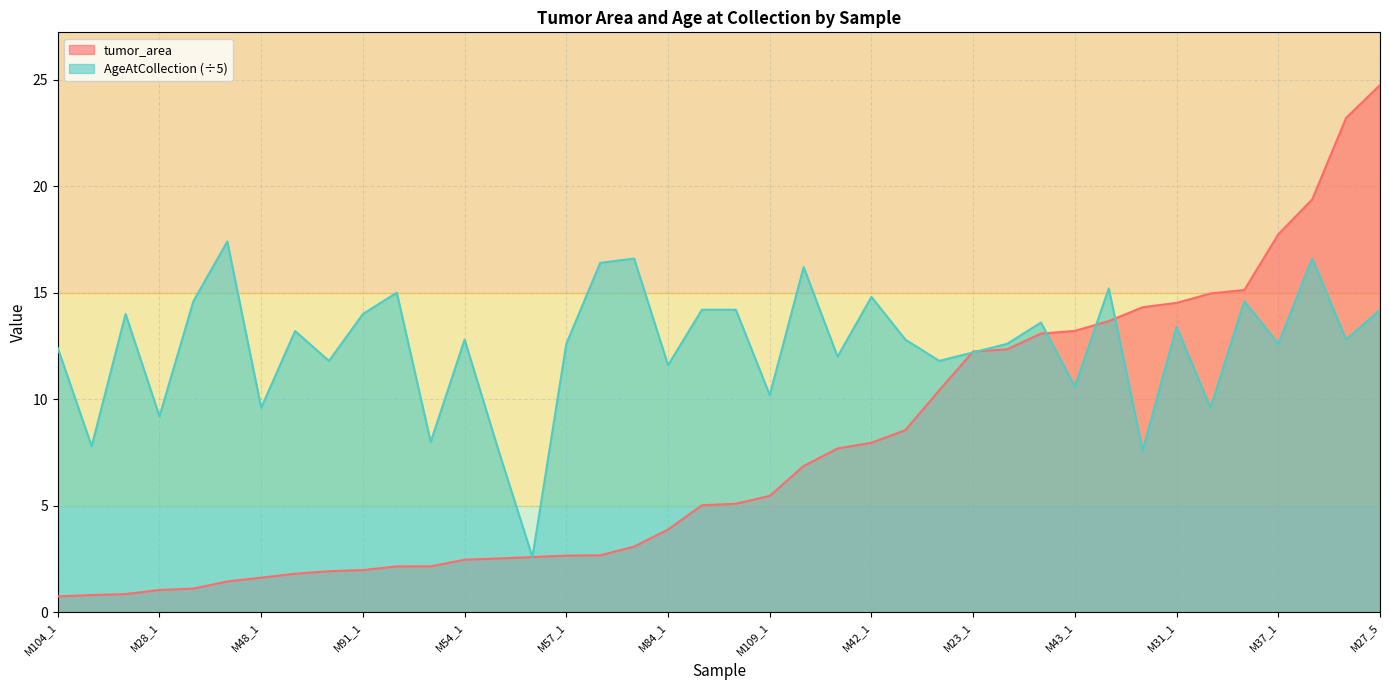

Which has a higher value, M42_1 or M91_1?

M42_1